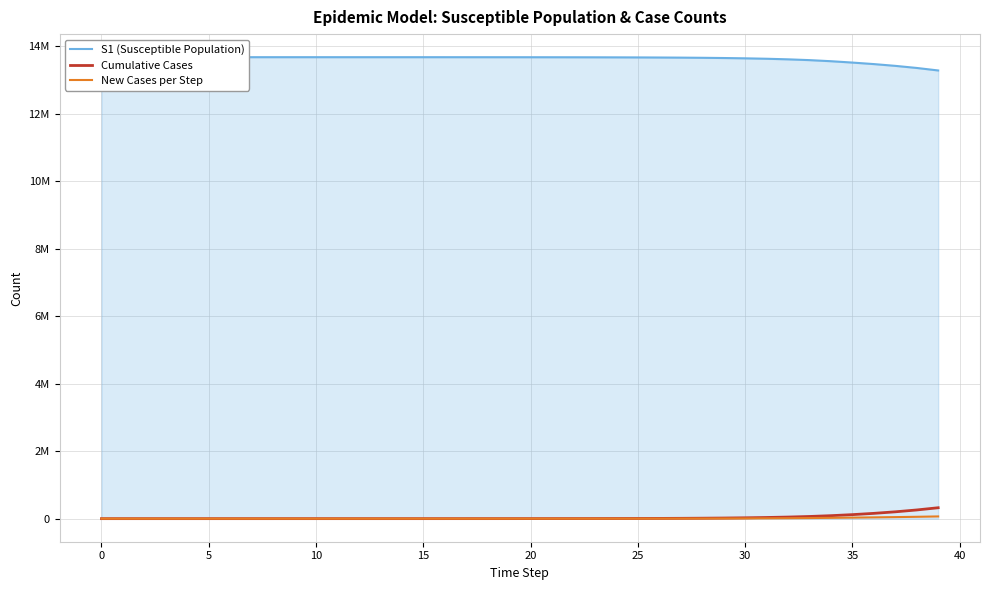

Reading left to right, what are all the values shown in this chart?

S1 (Susceptible Population): 13678500.0	13678498.5	13678496.9	13678495.0	13678492.4	13678489.0	13678484.2	13678477.7	13678468.9	13678456.7	13678440.0	13678417.1	13678385.7	13678342.6	13678283.6	13678202.7	13678091.8	13677939.7	13677731.1	13677445.3	13677053.3	13676516.0	13675779.4	13674769.5	13673385.2	13671487.6	13668886.6	13665321.9	13660436.9	13653744.0	13644576.3	13632023.1	13614842.2	13591342.7	13559229.3	13518975.6	13474079.5	13421540.2	13359236.5	13285127.0
Cumulative Cases: 0.0	0.5	1.3	2.6	4.4	7.0	10.4	15.2	21.8	30.8	43.1	60.0	83.2	114.9	158.5	218.2	300.0	412.3	566.1	777.1	1066.3	1462.8	2006.4	2751.7	3773.3	5173.9	7093.7	9725.3	13332.1	18274.8	25047.3	34324.8	47029.8	64421.2	88213.7	118912.1	156729.0	202482.1	257442.9	323241.7
New Cases per Step: 0.0	0.5	0.9	1.3	1.8	2.5	3.5	4.8	6.6	9.0	12.3	16.9	23.2	31.8	43.5	59.7	81.9	112.2	153.9	211.0	289.2	396.5	543.6	745.2	1021.7	1400.5	1919.9	2631.6	3606.8	4942.8	6772.5	9277.5	12705.0	17391.4	23792.5	30698.3	37816.9	45753.1	54960.8	65798.9